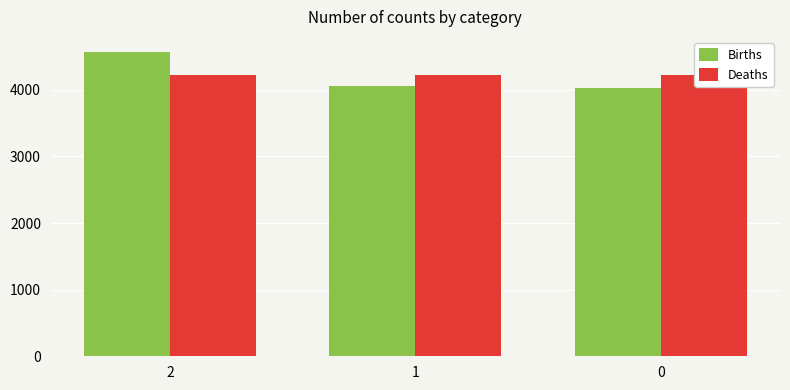

How many distinct data groups are displayed?

2